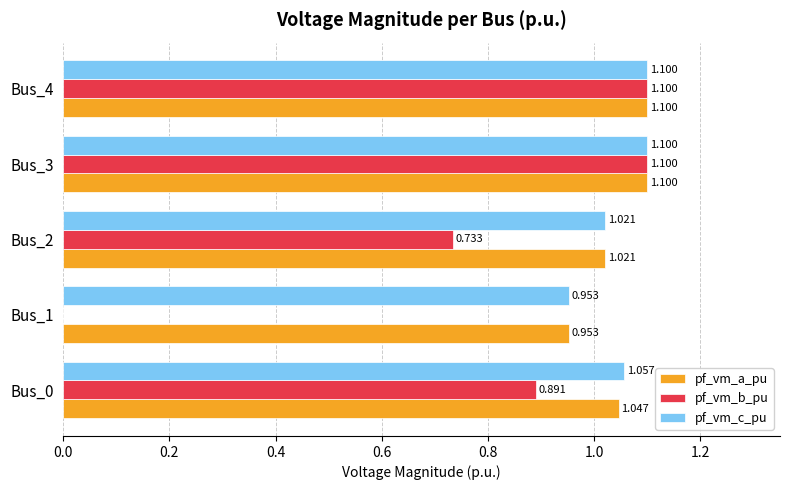

How many data points does each series have?

5